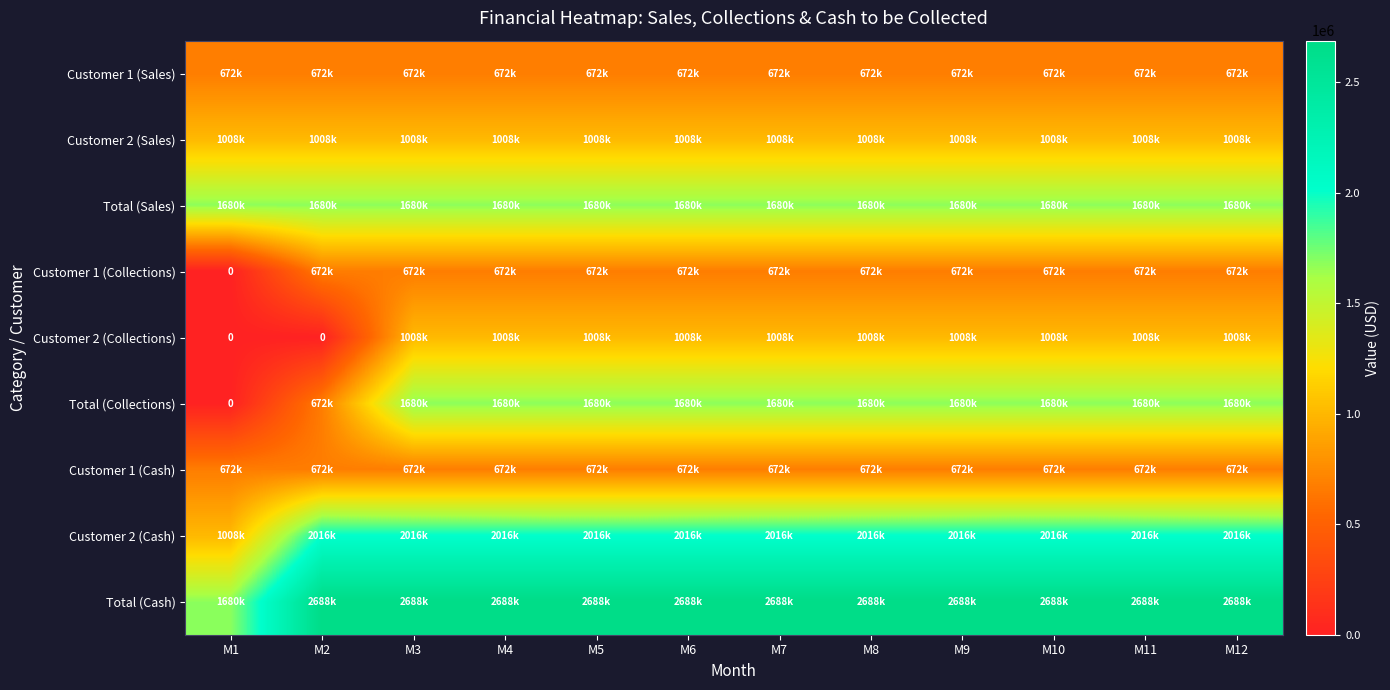

The value of Customer 2 (Sales) at M12 is 1472815. True or false?

False